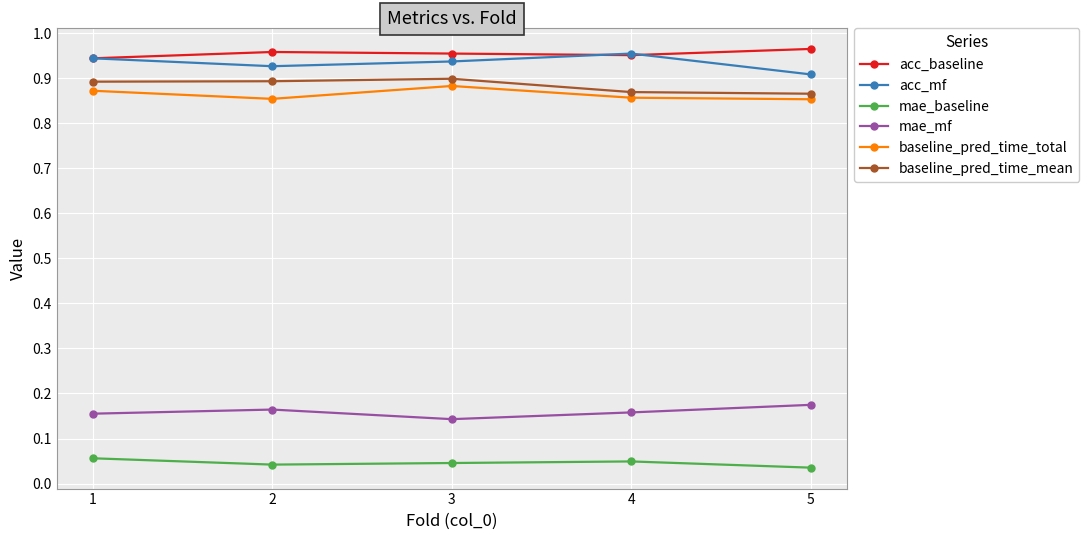

List the series in order of their peak value, lowest first.

mae_baseline, mae_mf, baseline_pred_time_total, baseline_pred_time_mean, acc_mf, acc_baseline